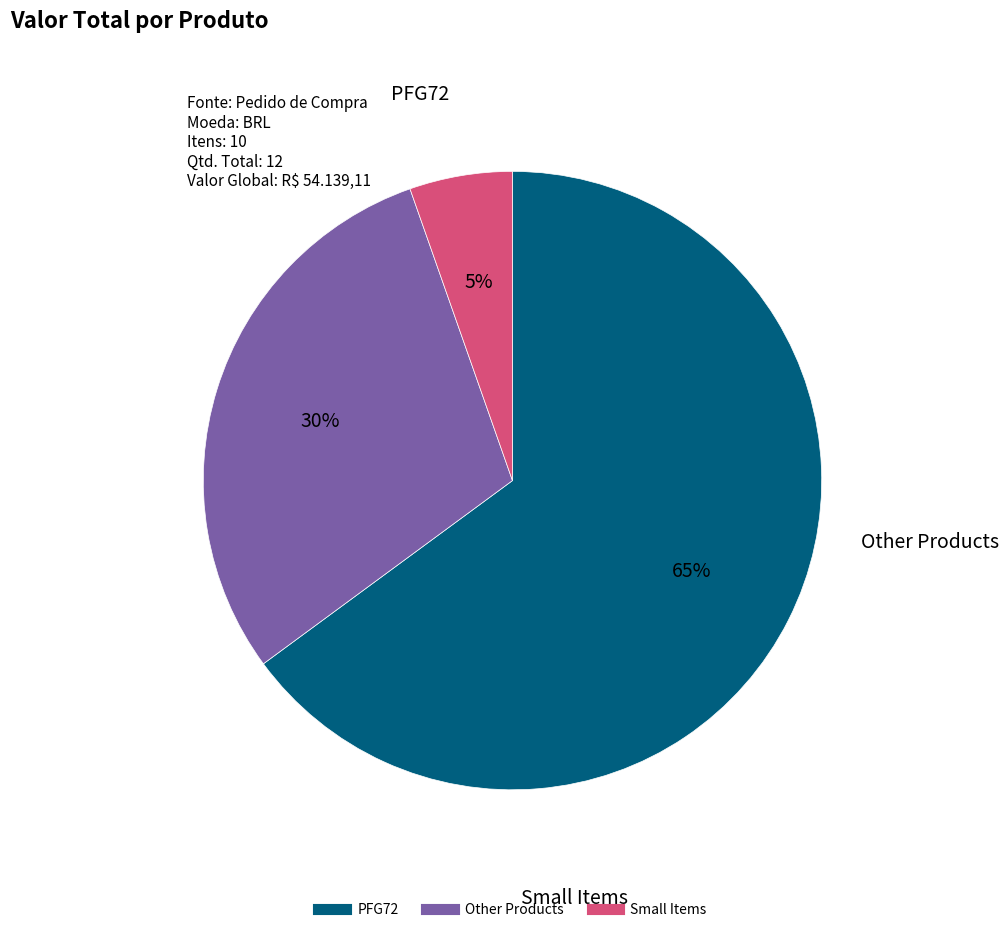

To the nearest percent, what is the average slice percentage?

33%